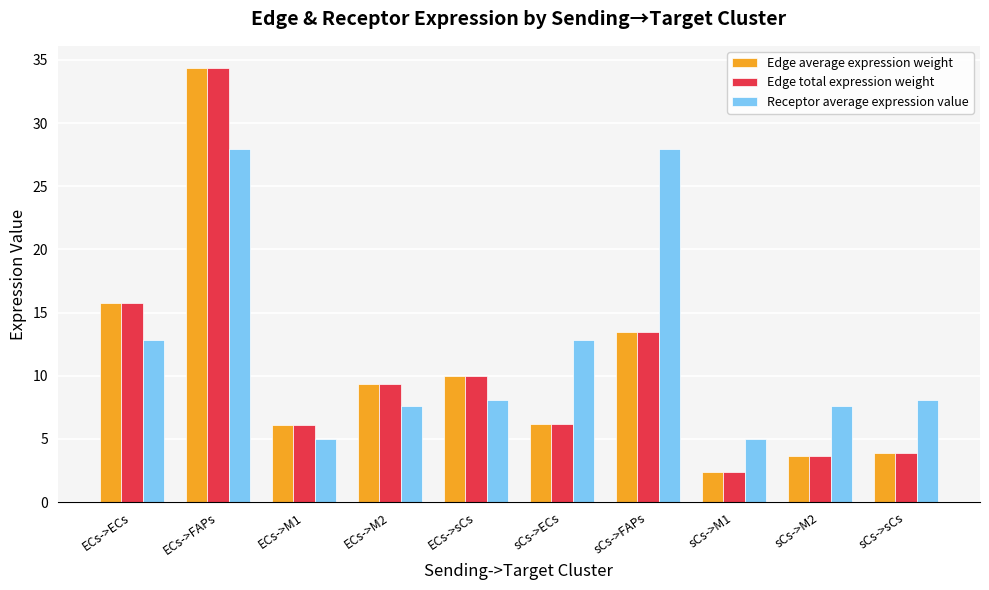

What are all the series names shown in the legend?

Edge average expression weight, Edge total expression weight, Receptor average expression value